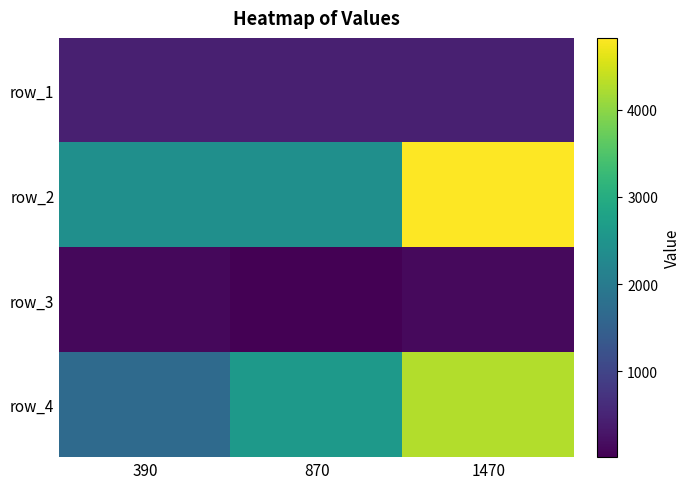

Between 1470 and 390, which is larger?

1470